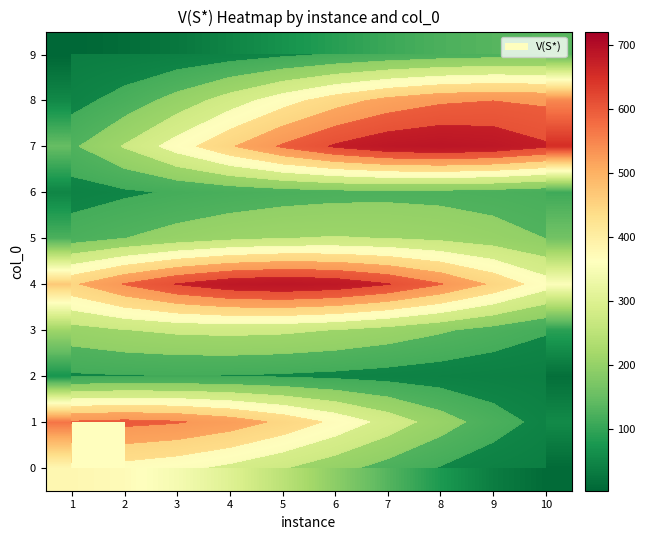

What is the spread (max minus min) of values at 3?

616.9